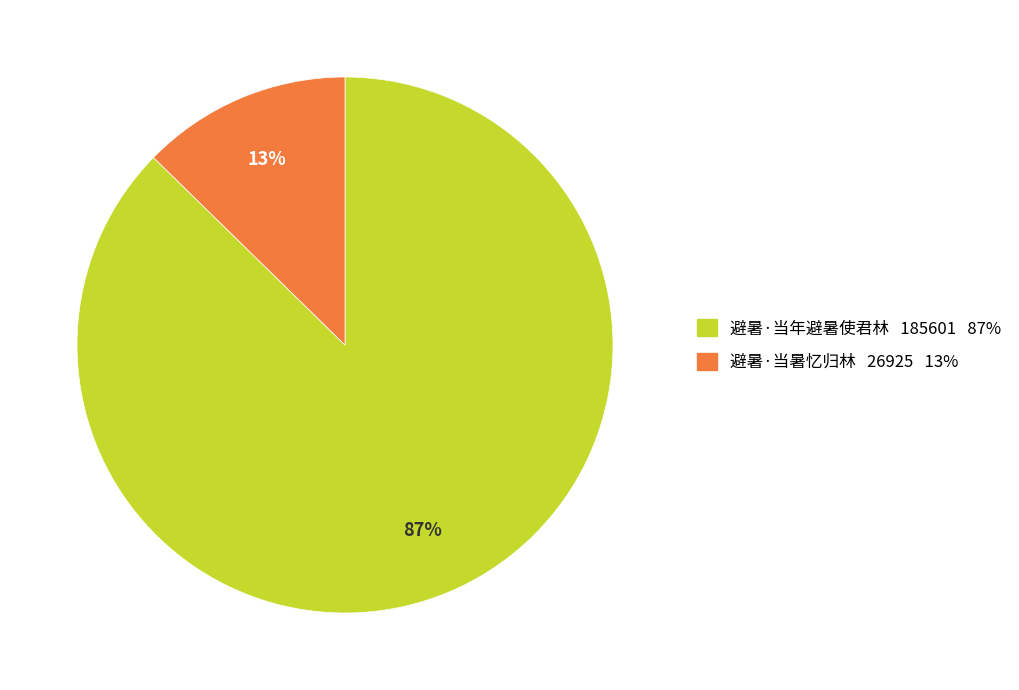

How many slices are in this pie chart?

2